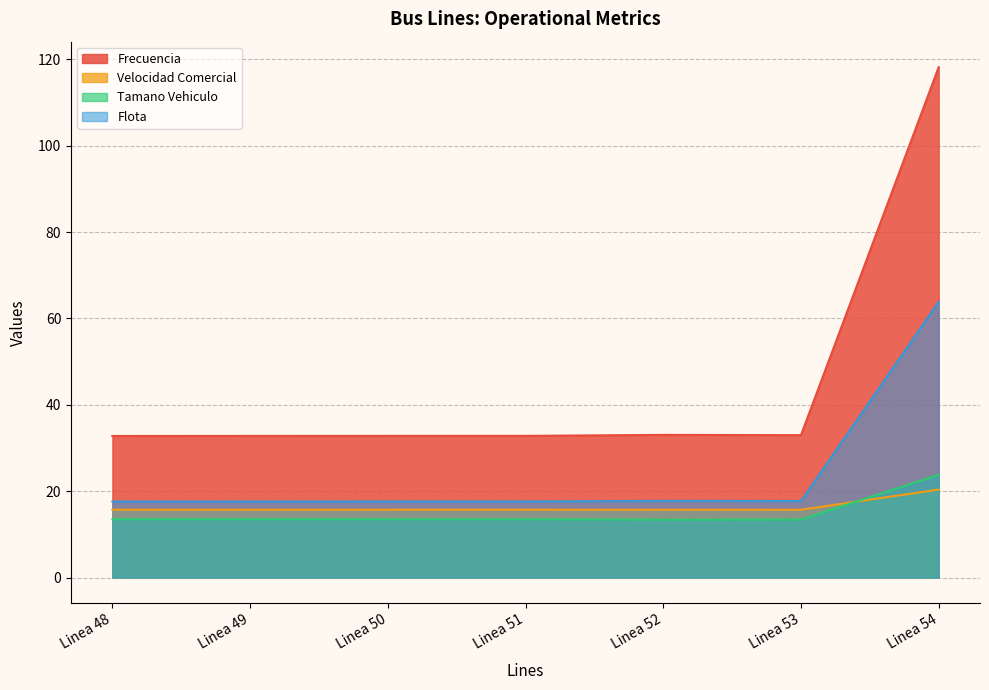

Which category has the lowest value across all series?

Linea 52